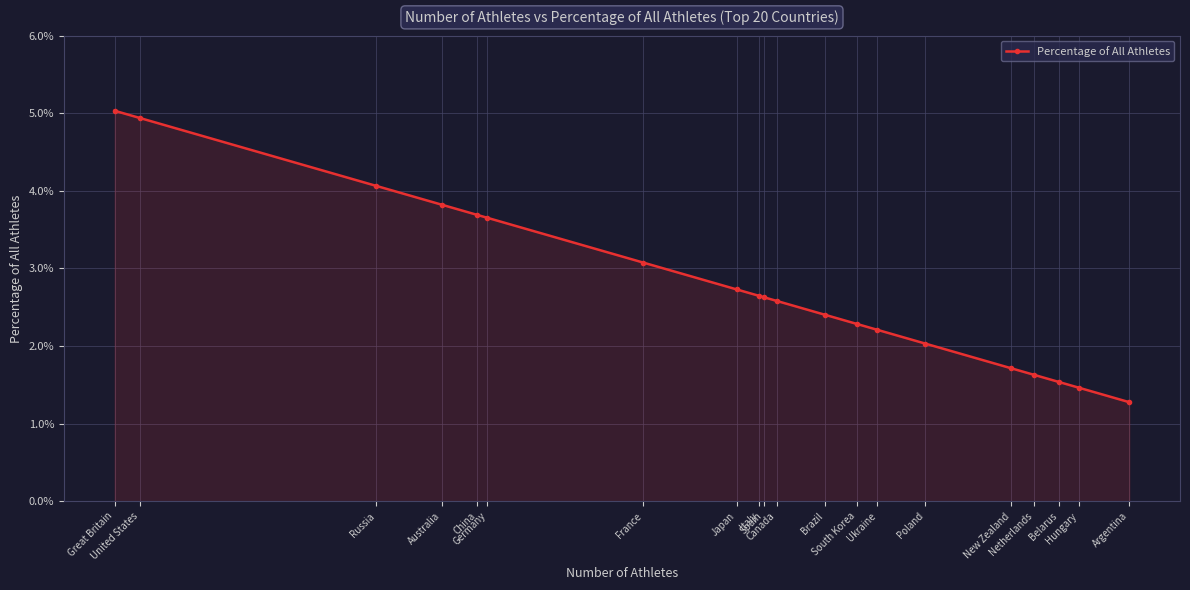

List the labels in order of value, smallest first.

Argentina, Hungary, Belarus, Netherlands, New Zealand, Poland, Ukraine, South Korea, Brazil, Canada, Spain, Italy, Japan, France, Germany, China, Australia, Russia, United States, Great Britain